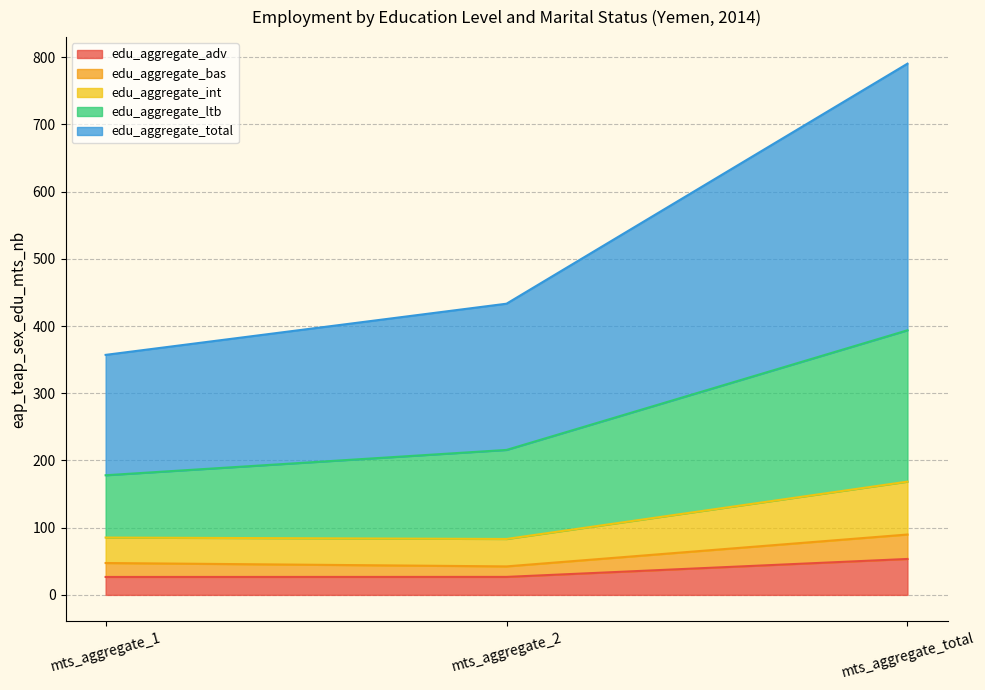

What are all the series names shown in the legend?

edu_aggregate_adv, edu_aggregate_bas, edu_aggregate_int, edu_aggregate_ltb, edu_aggregate_total